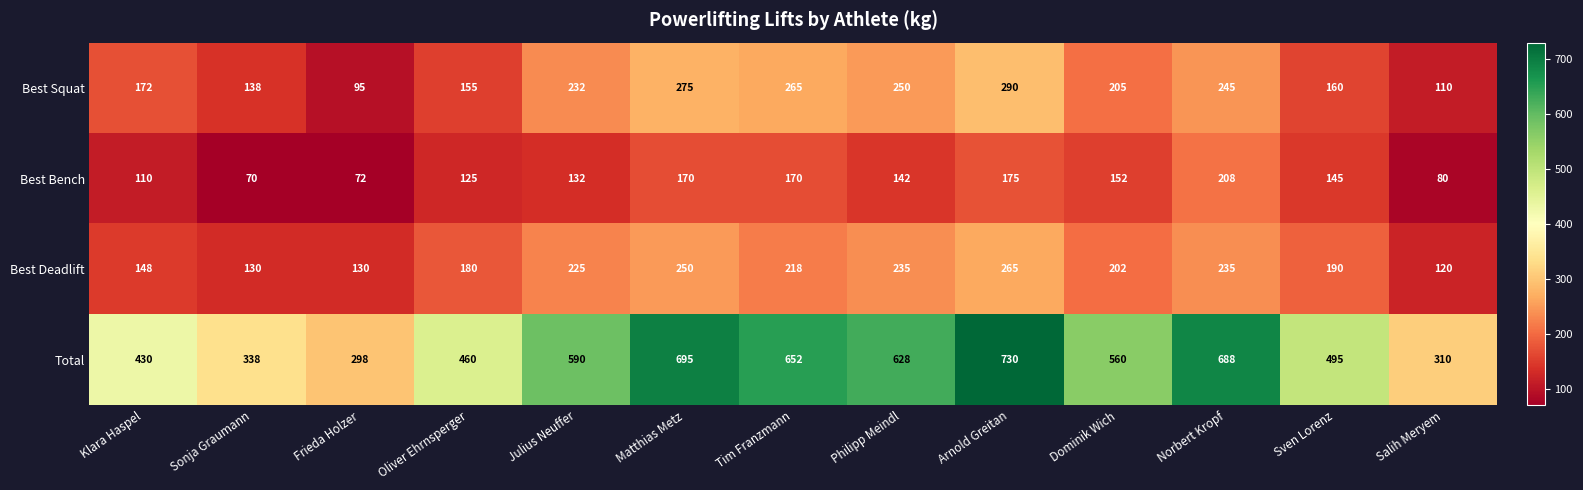

What is the difference between the Best Bench values at Oliver Ehrnsperger and Frieda Holzer?

53